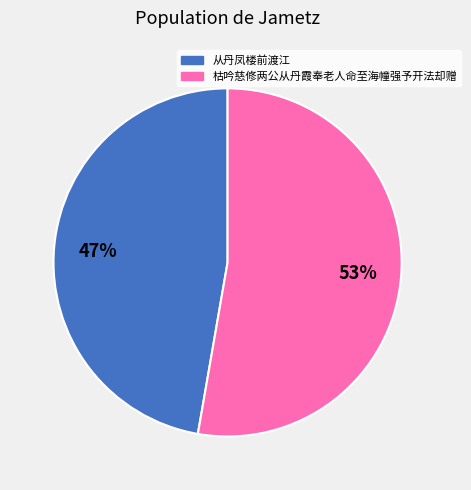

Is there a majority slice in this chart?

Yes